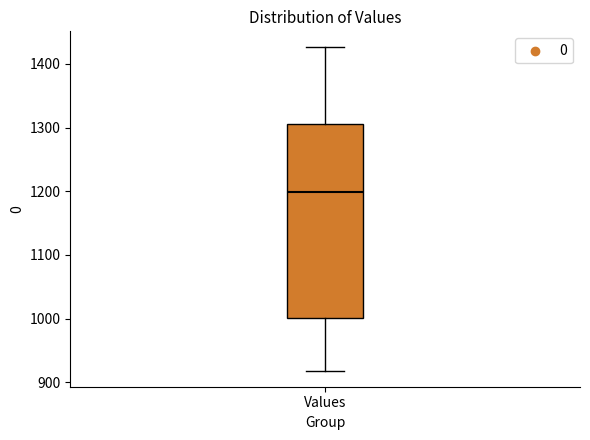

Transcribe this box plot: give where the median line is, the range the box spans, and where the two whiskers end, as read against the y-axis. The values are not printed on the chart, so give them approximately, as read against the axis.

median 1200, box 1000 to 1310, whiskers 920 to 1430